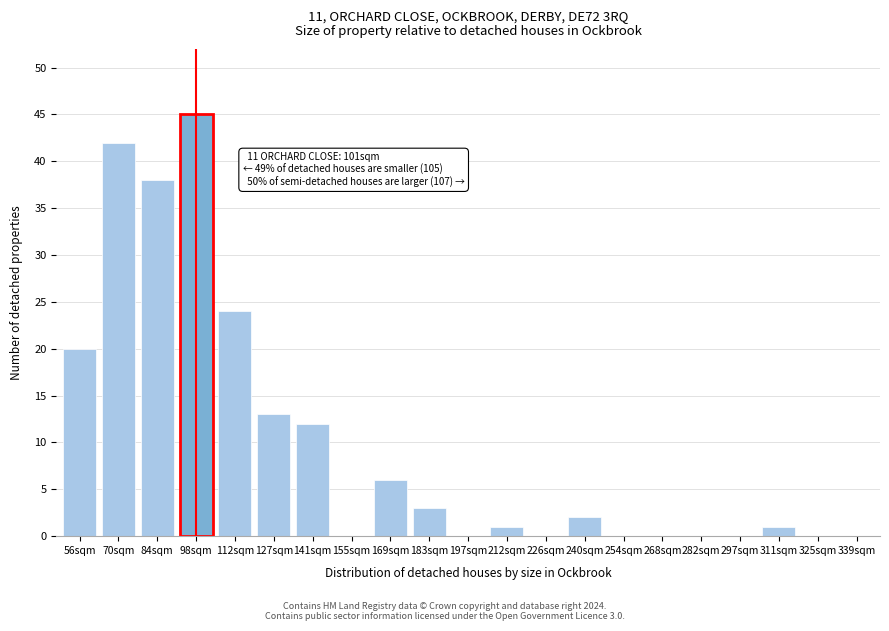

Reading right to left, what are all the values shown in this chart?

339sqm=0	325sqm=0	311sqm=1	297sqm=0	282sqm=0	268sqm=0	254sqm=0	240sqm=2	226sqm=0	212sqm=1	197sqm=0	183sqm=3	169sqm=6	155sqm=0	141sqm=12	127sqm=13	112sqm=24	98sqm=45	84sqm=38	70sqm=42	56sqm=20